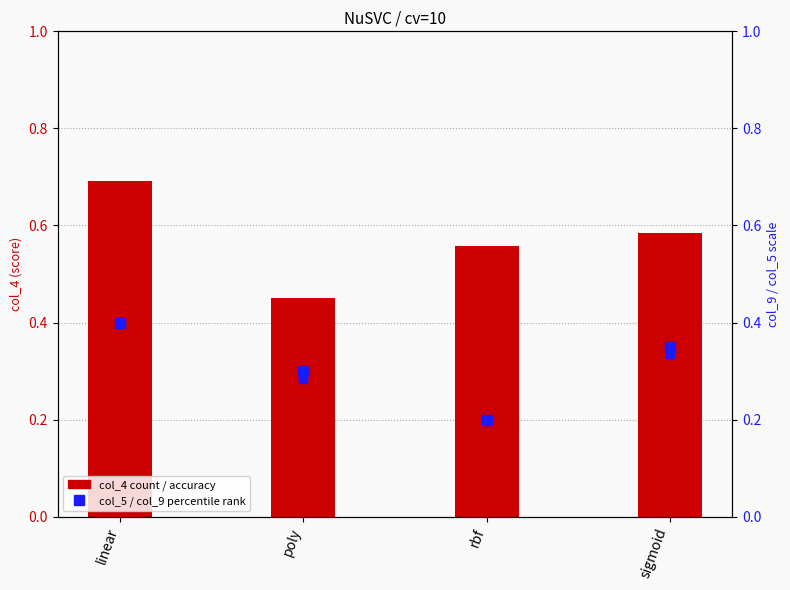

Which series reaches the minimum Y coordinate?

col_9 (f1)